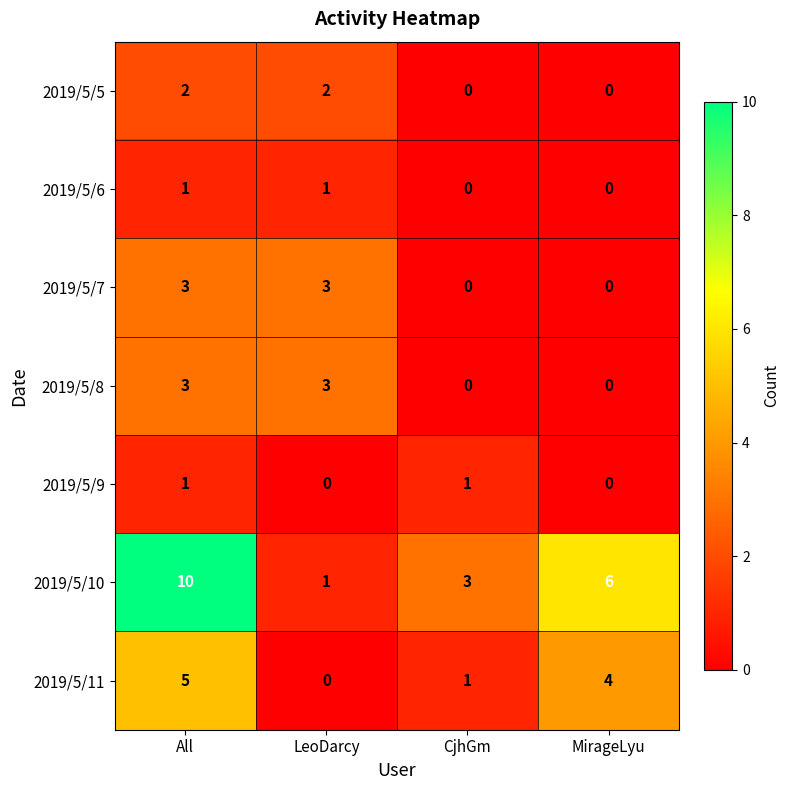

Rank the categories by 2019/5/10 value from lowest to highest.

LeoDarcy, CjhGm, MirageLyu, All